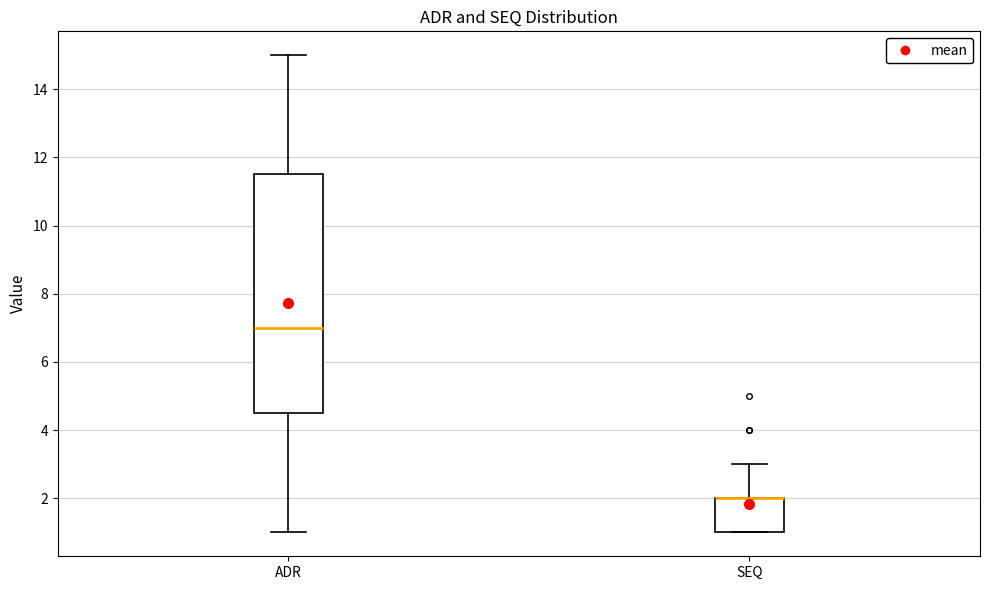

Reading left to right, transcribe this box plot: for each box, give where its median line is, the range the box spans, and where its two whiskers end, as read against the y-axis. The values are not printed on the chart, so give them approximately, as read against the axis.

ADR: median 7.0, box 4.6 to 11.6, whiskers 1.0 to 15.0
SEQ: median 2.0 (drawn on the box's upper edge), box 1.0 to 2.0, whiskers 1.0 to 3.0